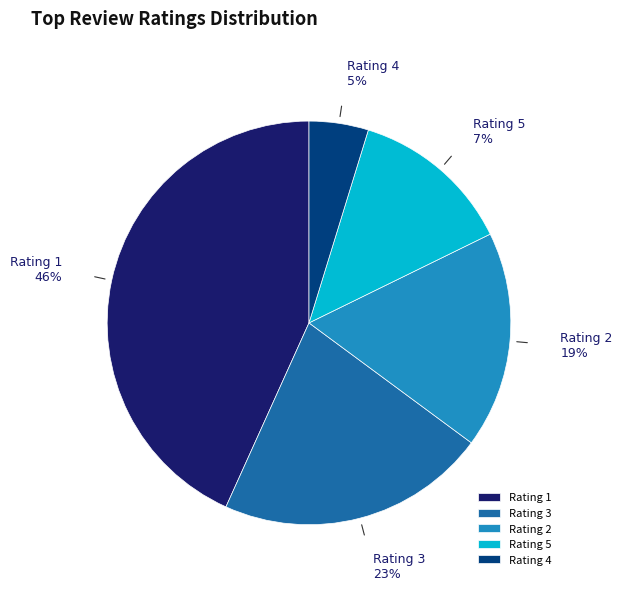

Rank the categories by value from lowest to highest.

Rating 4, Rating 5, Rating 2, Rating 3, Rating 1